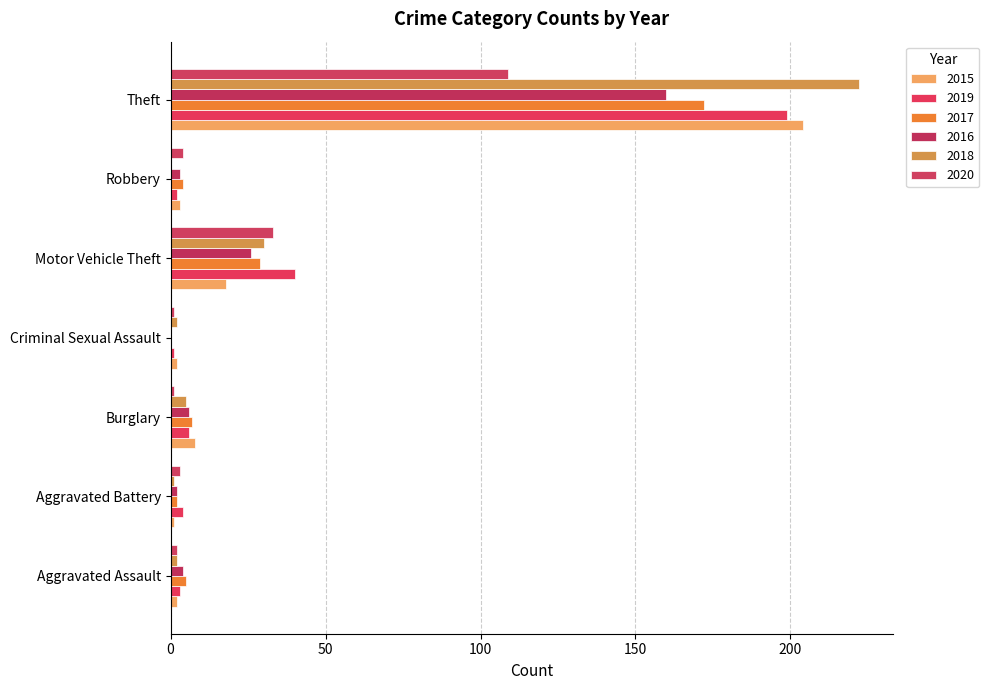

Which category has the highest value in the 2018 series?

Theft